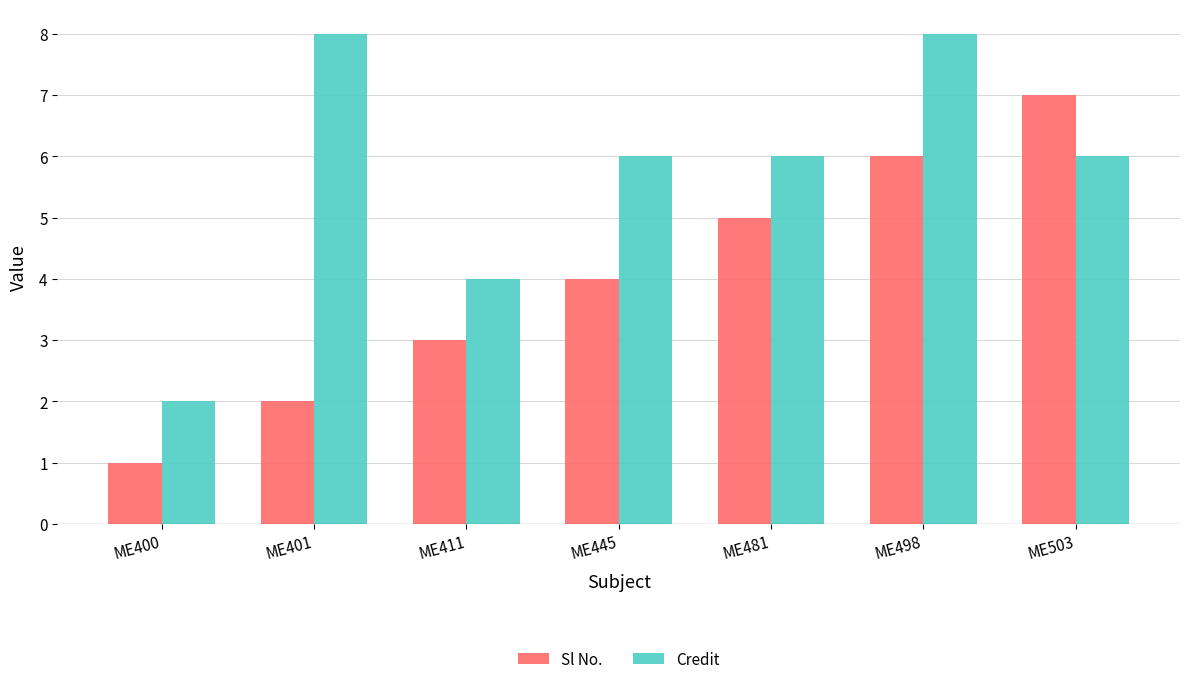

What is the approximate value of Sl No. at ME445?

4